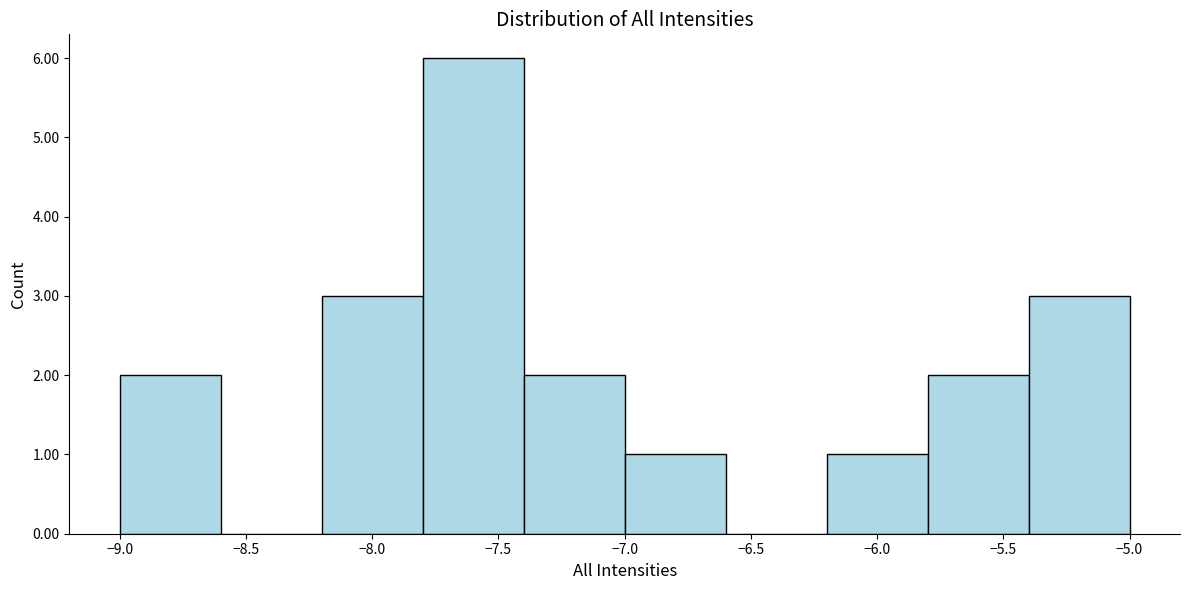

Reading left to right, list every bar in this chart as the range it spans on the x-axis followed by its height. The values are not printed on the chart, so give them approximately, as read against the axis.

-9.0 to -8.6: 2
-8.6 to -8.2: 0
-8.2 to -7.8: 3
-7.8 to -7.4: 6
-7.4 to -7.0: 2
-7.0 to -6.6: 1
-6.6 to -6.2: 0
-6.2 to -5.8: 1
-5.8 to -5.4: 2
-5.4 to -5.0: 3